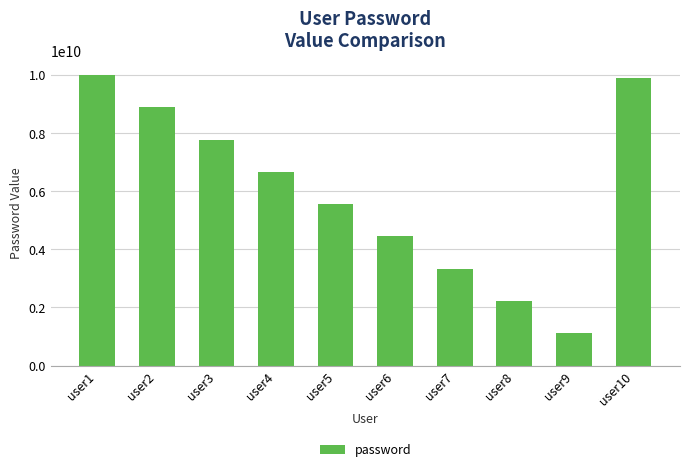

What is the sum of all values?

59898989893